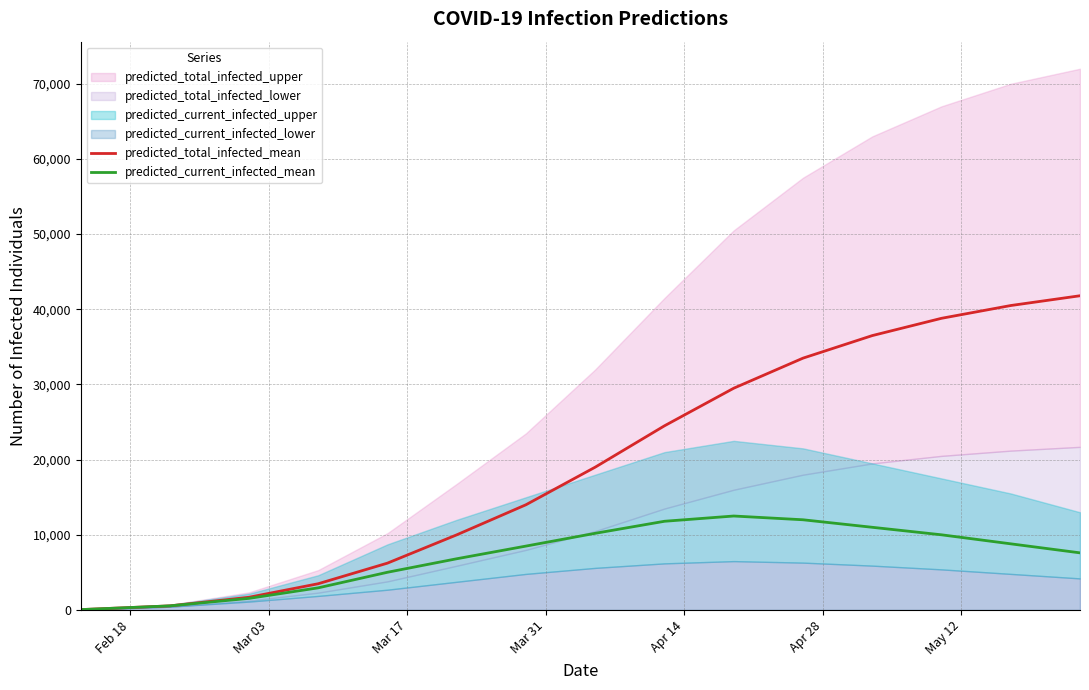

What is the minimum value shown in the chart?

49